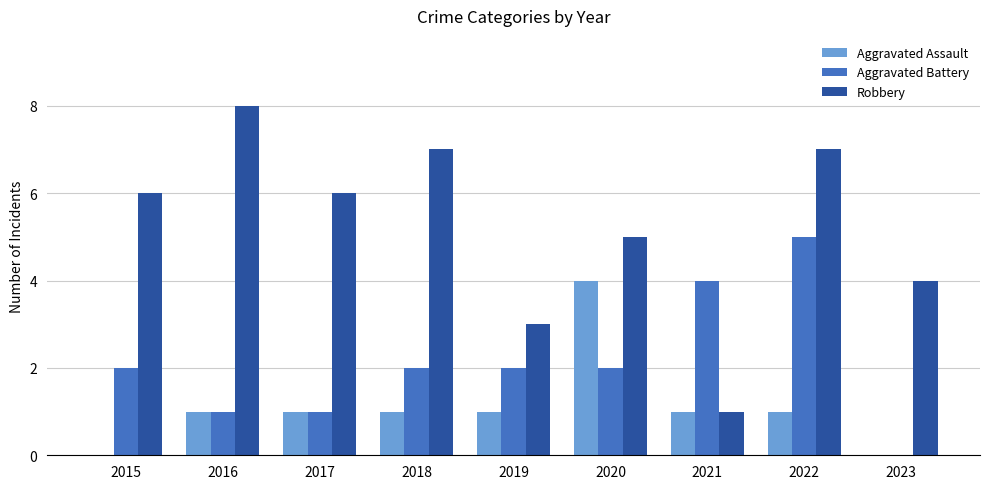

How many data points does each series have?

9